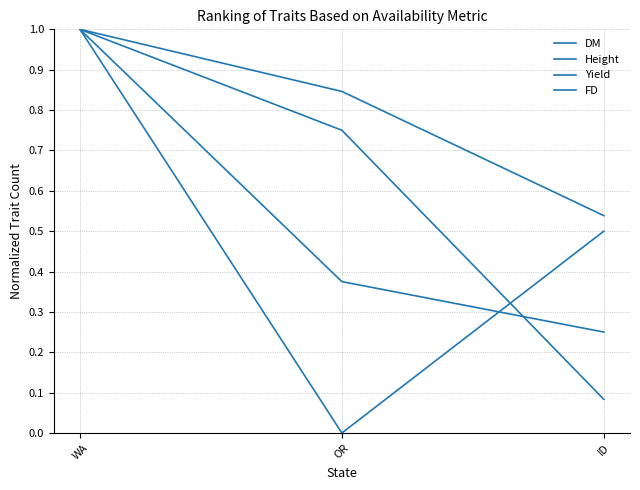

Is the value of FD at OR greater than the value of Yield at OR?

No